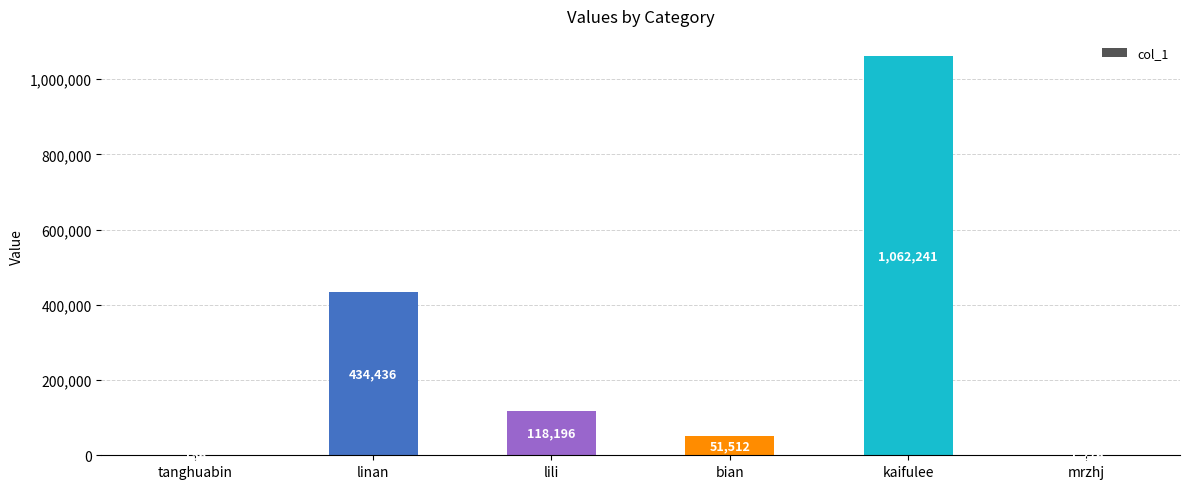

Are the bars horizontal?

No